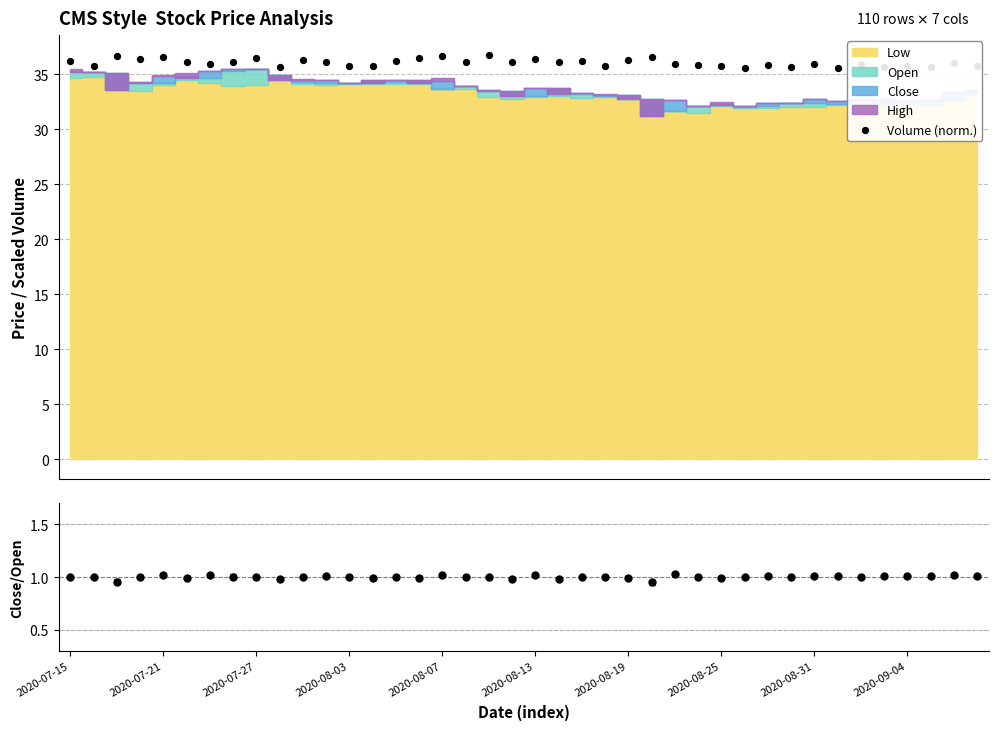

What is the ratio of the value at 30 to the value at 2020-08-31?

1.0